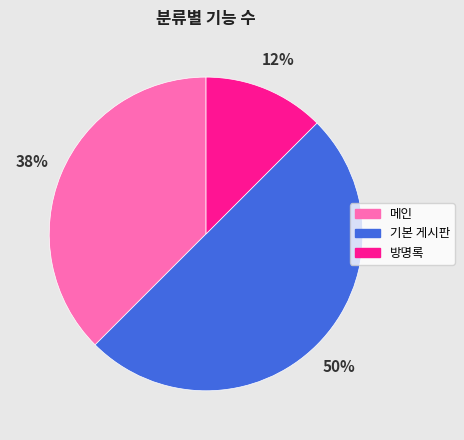

Do 메인 and 기본 게시판 together represent more than half of the pie?

Yes